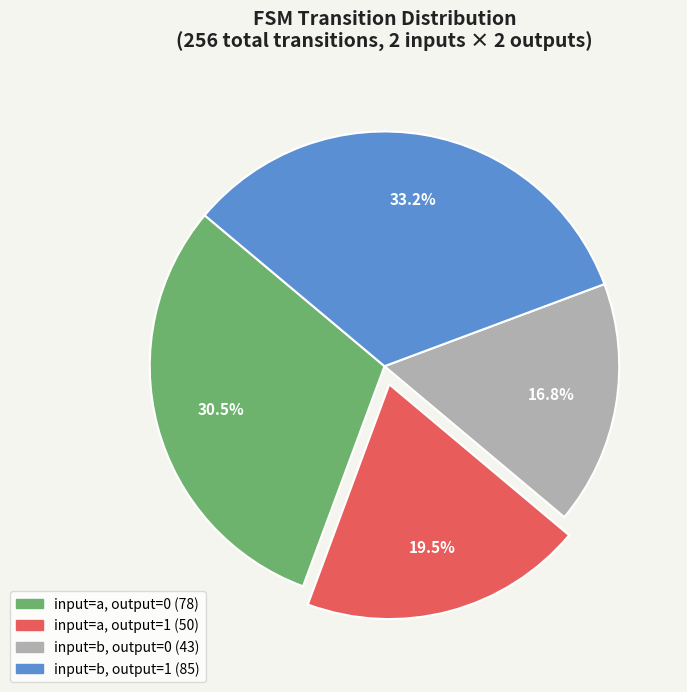

What is the ratio of the value at input=b, output=1 to the value at input=a, output=0?

1.1